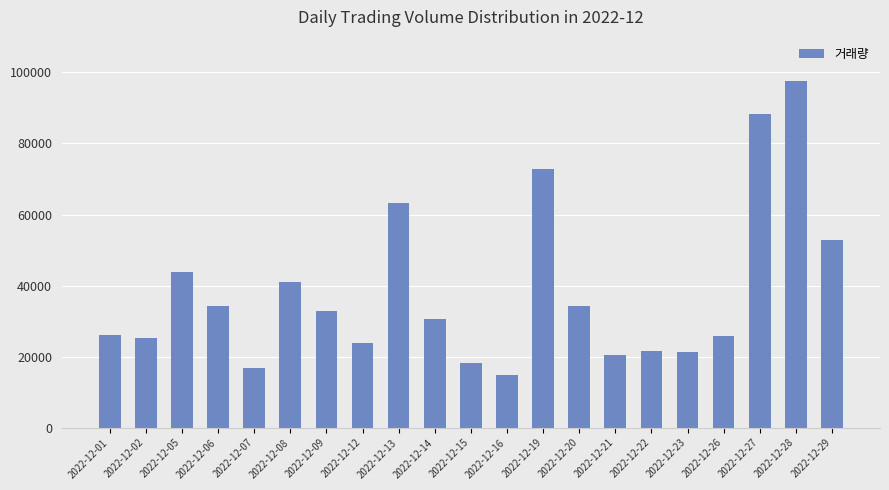

What value does the data have at 2022-12-21, to the nearest 10?

20440